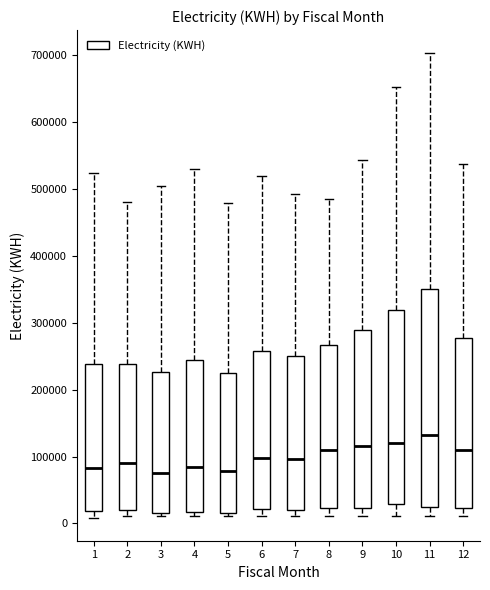

Reading left to right, transcribe this box plot: for each box, give where its median line is, the range the box spans, and where its two whiskers end, as read against the y-axis. The values are not printed on the chart, so give them approximately, as read against the axis.

1: median 80000, box 20000 to 240000, whiskers 10000 to 520000
2: median 90000, box 20000 to 240000, whiskers 10000 to 480000
3: median 80000, box 20000 to 230000, whiskers 10000 to 510000
4: median 80000, box 20000 to 240000, whiskers 10000 to 530000
5: median 80000, box 20000 to 220000, whiskers 10000 to 480000
6: median 100000, box 20000 to 260000, whiskers 10000 to 520000
7: median 100000, box 20000 to 250000, whiskers 10000 to 490000
8: median 110000, box 20000 to 270000, whiskers 10000 to 490000
9: median 120000, box 20000 to 290000, whiskers 10000 to 540000
10: median 120000, box 30000 to 320000, whiskers 10000 to 650000
11: median 130000, box 30000 to 350000, whiskers 10000 to 700000
12: median 110000, box 20000 to 280000, whiskers 10000 to 540000